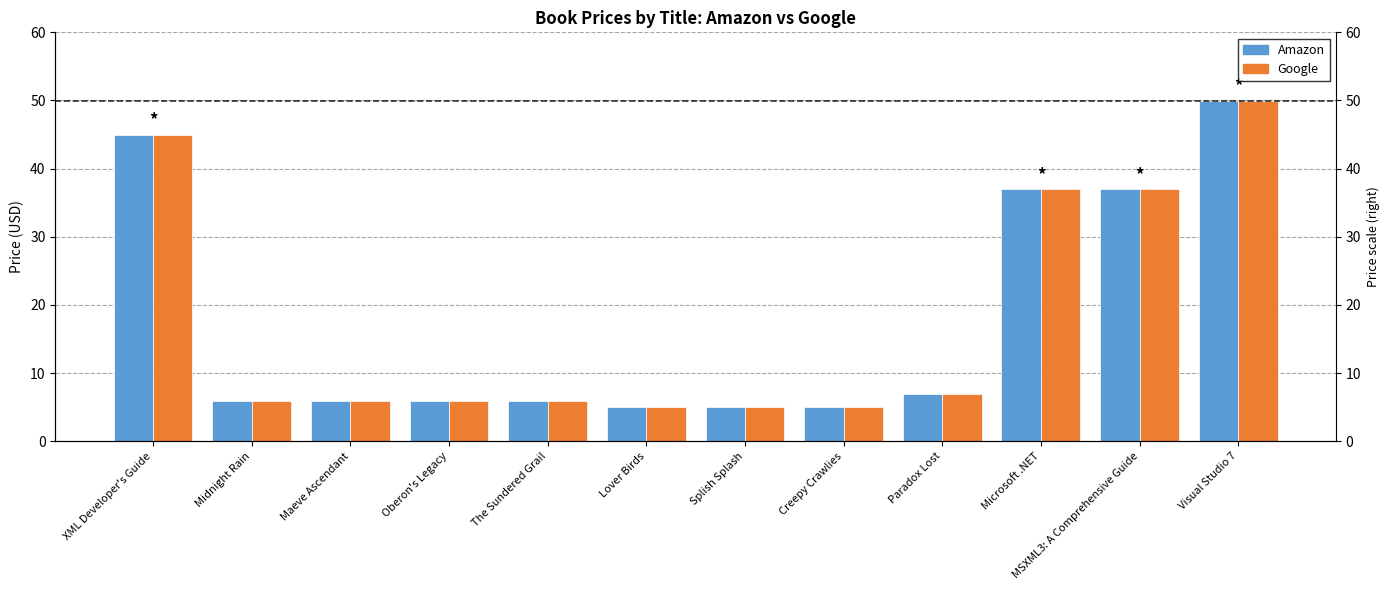

What is the label of the 9th bar from the right?

Oberon's Legacy